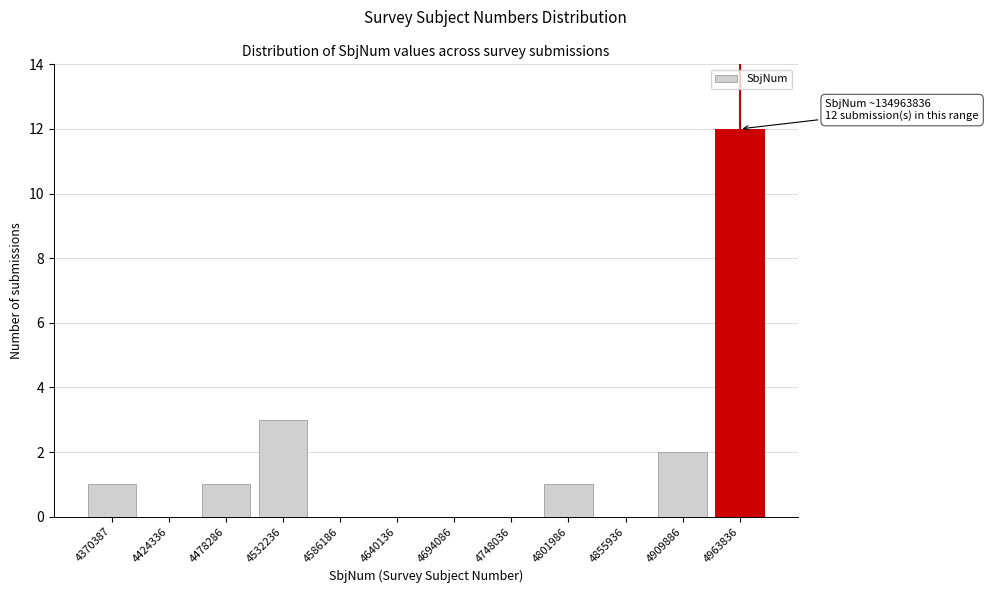

Reading left to right, transcribe all the data shown in this chart.

4370387=1	4424336=0	4478286=1	4532236=3	4586186=0	4640136=0	4694086=0	4748036=0	4801986=1	4855936=0	4909886=2	4963836=12